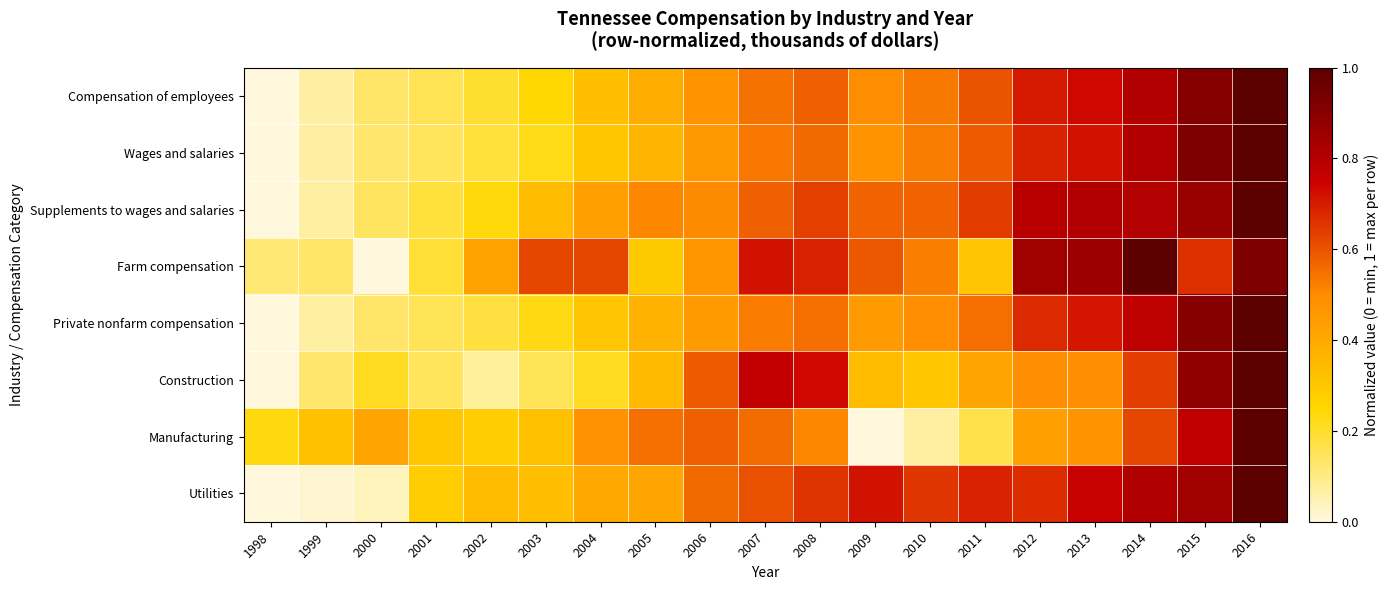

At 2003, list the series in order from largest to smallest.

Farm compensation, Supplements to wages and salaries, Utilities, Manufacturing, Compensation of employees, Private nonfarm compensation, Wages and salaries, Construction